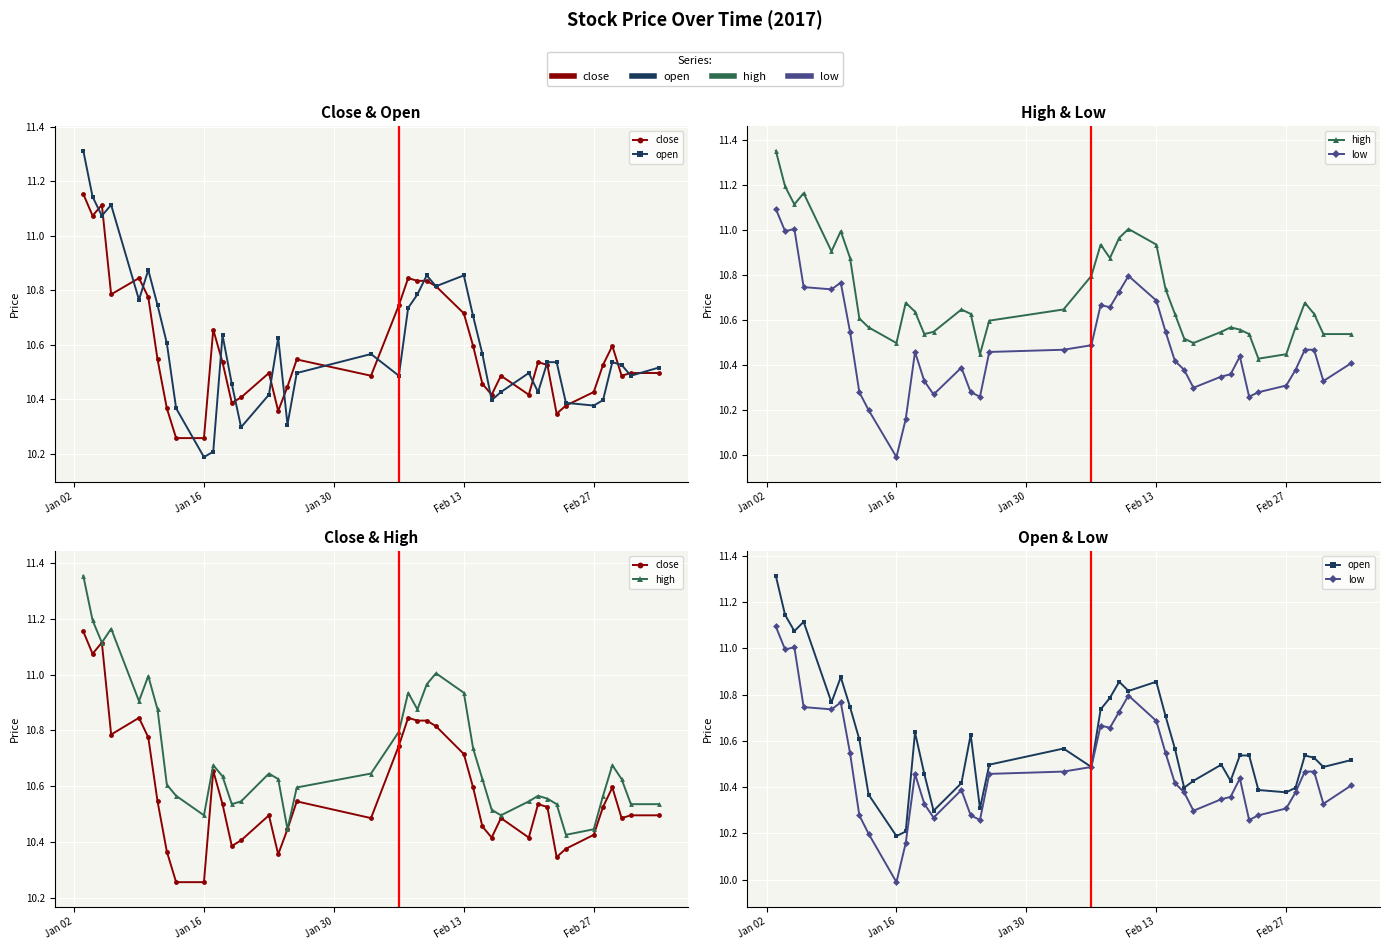

What are all the series names shown in the legend?

close, open, high, low